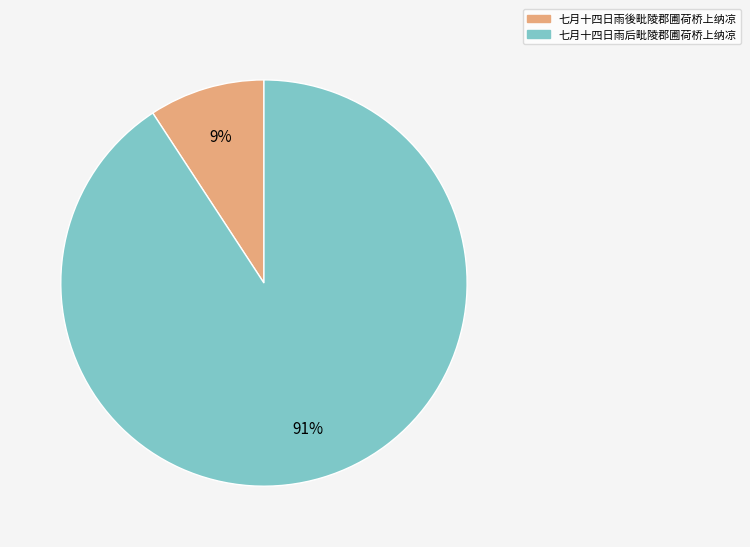

Is it true that 七月十四日雨后毗陵郡圃荷桥上纳凉 is 83% of the pie?

False